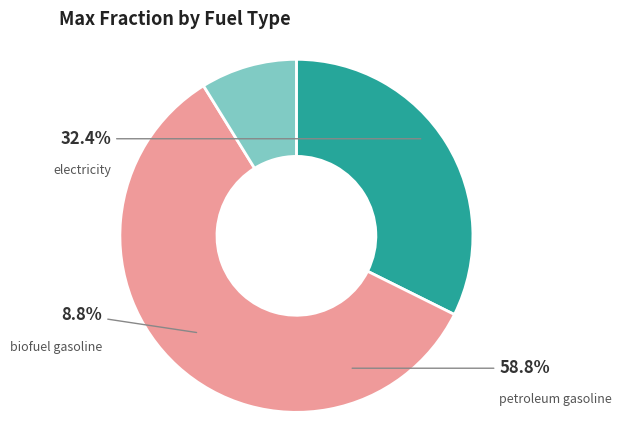

Is it true that petroleum gasoline is 59% of the pie?

True